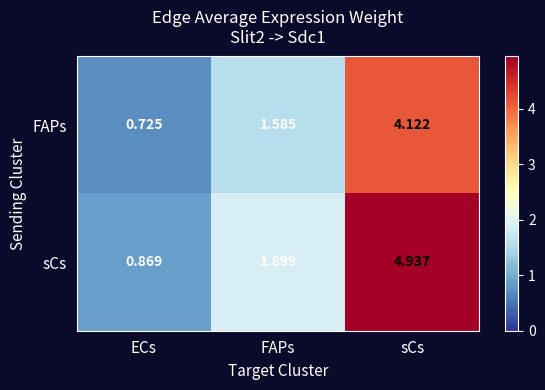

Which series has the widest spread of values?

sCs